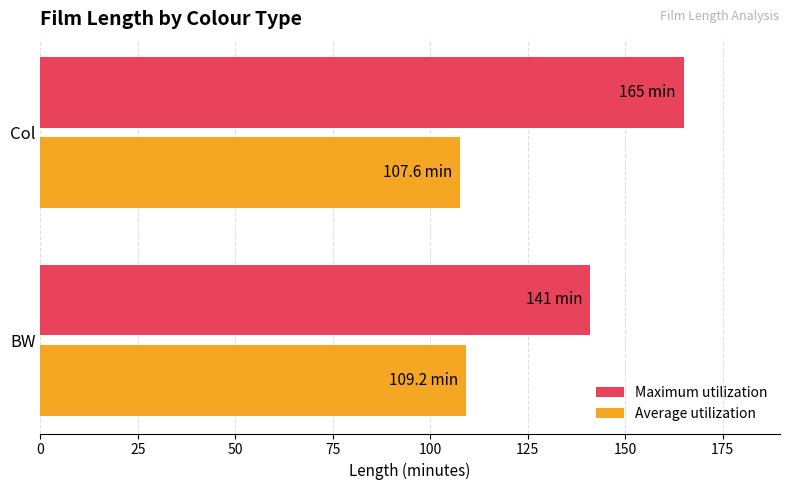

The Maximum utilization series shows 219.5 at BW. True or false?

False